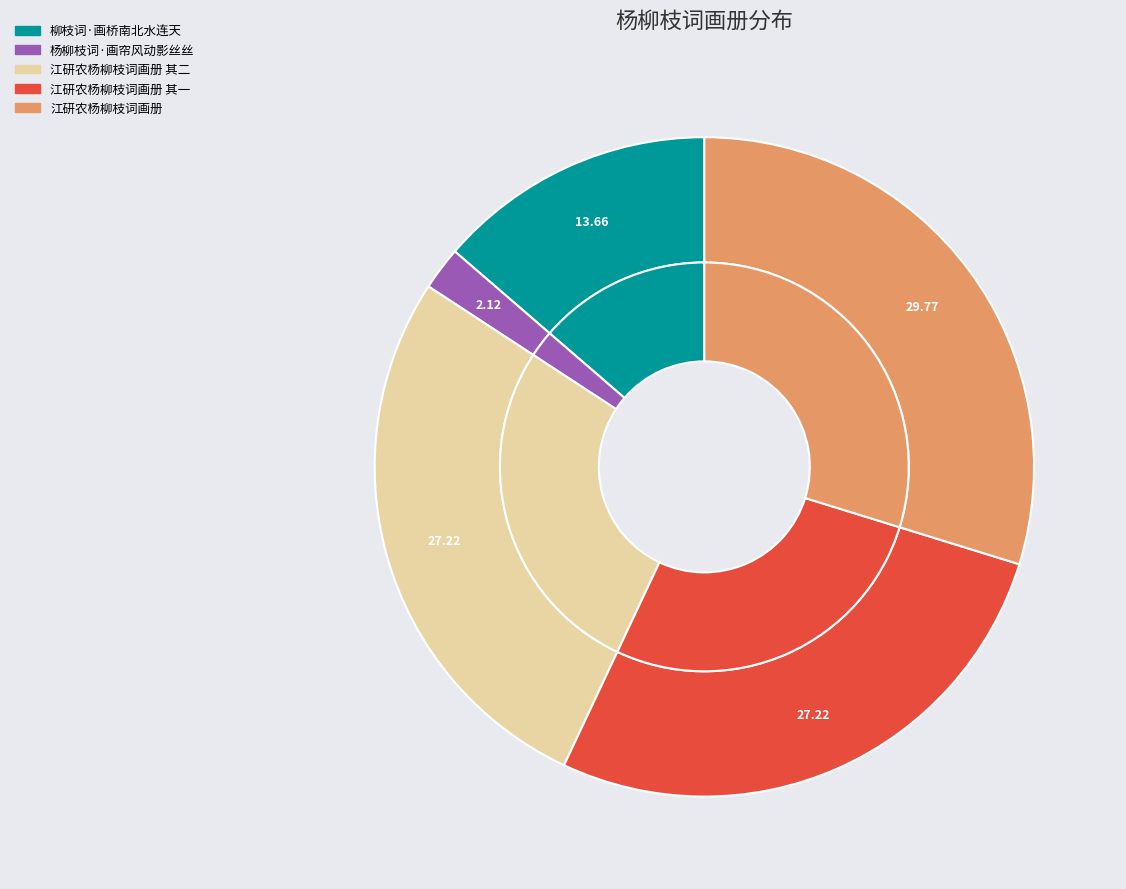

What portion of the pie excludes 江研农杨柳枝词画册 其二?

72.8%